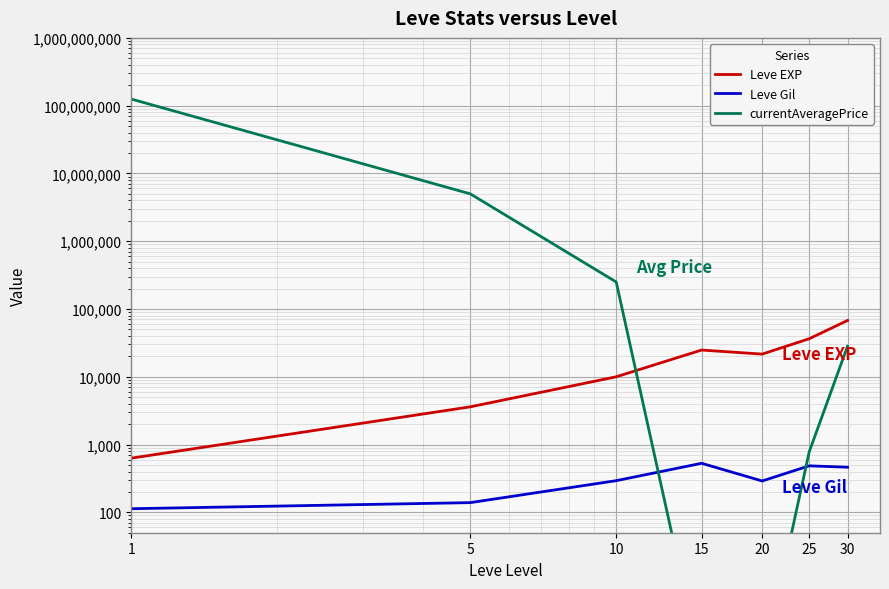

Is it true that Leve Gil equals 529.0 at 15?

True